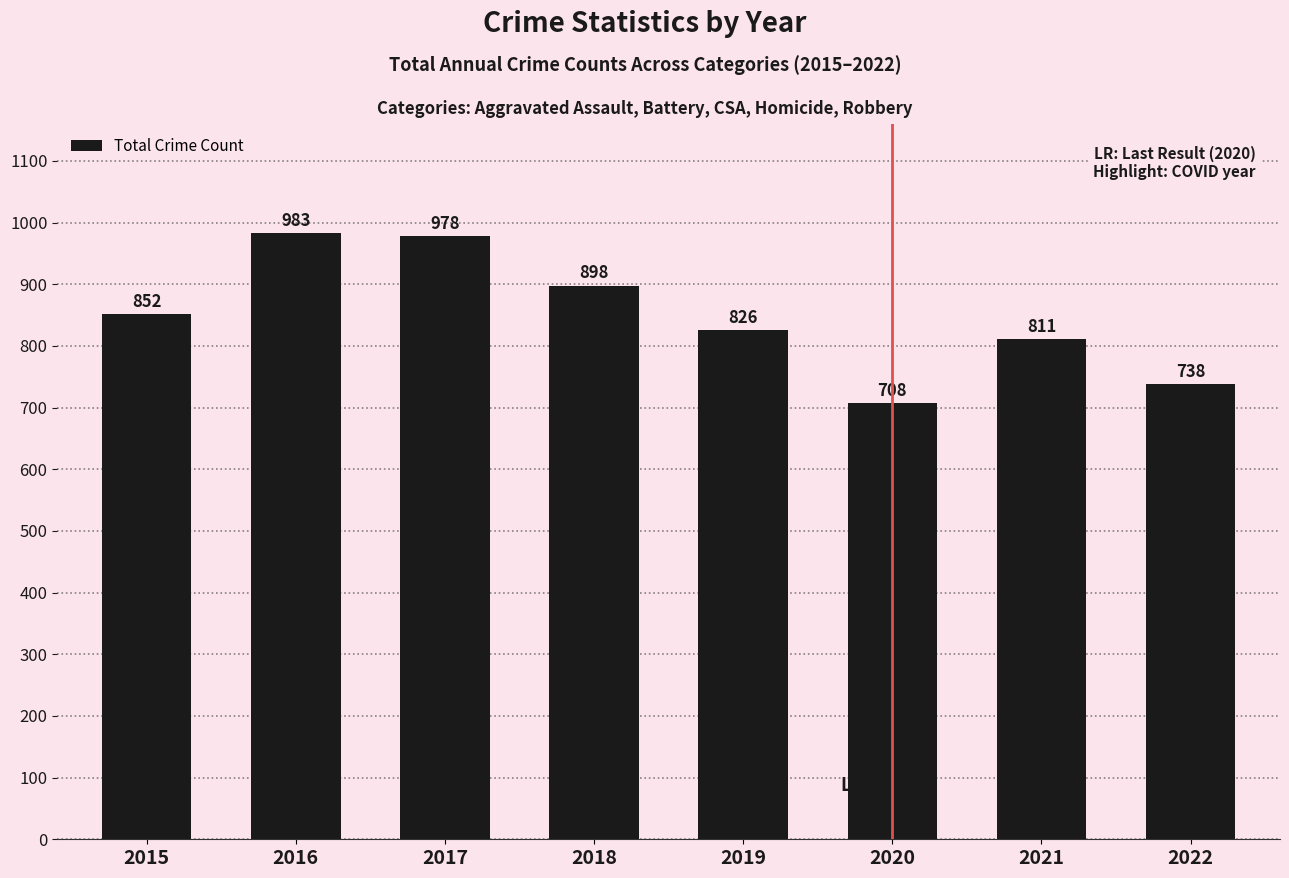

Rank the categories by value from lowest to highest.

2020, 2022, 2021, 2019, 2015, 2018, 2017, 2016